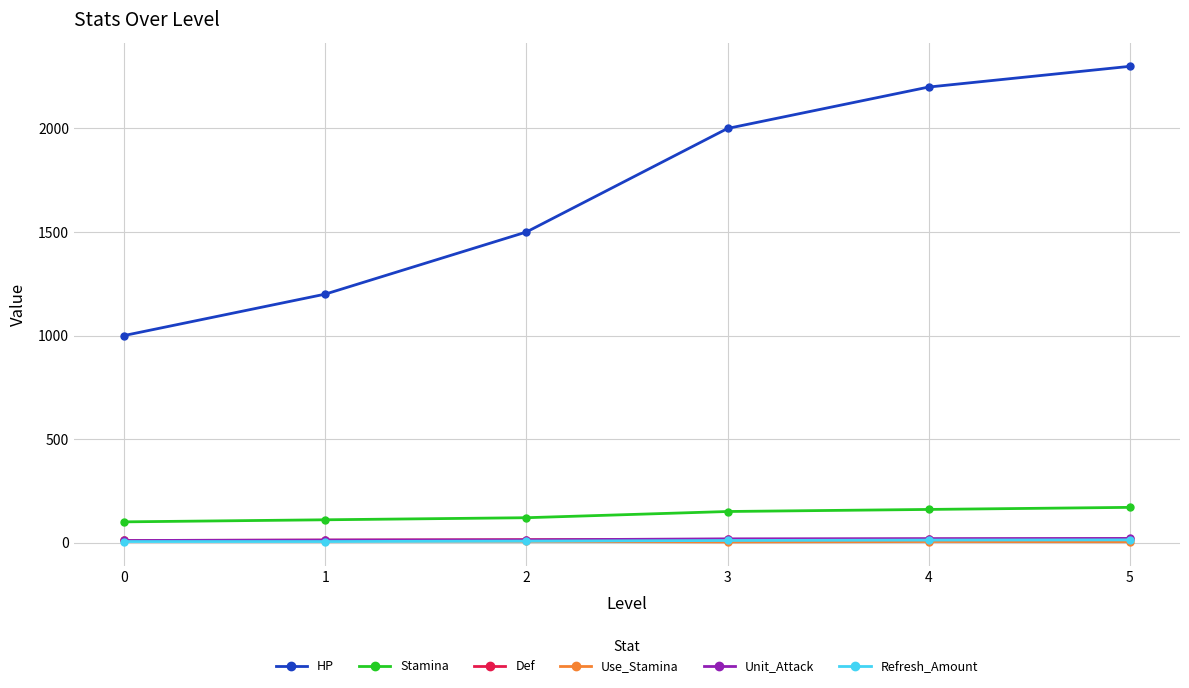

What is the sum of all Refresh_Amount values?

52